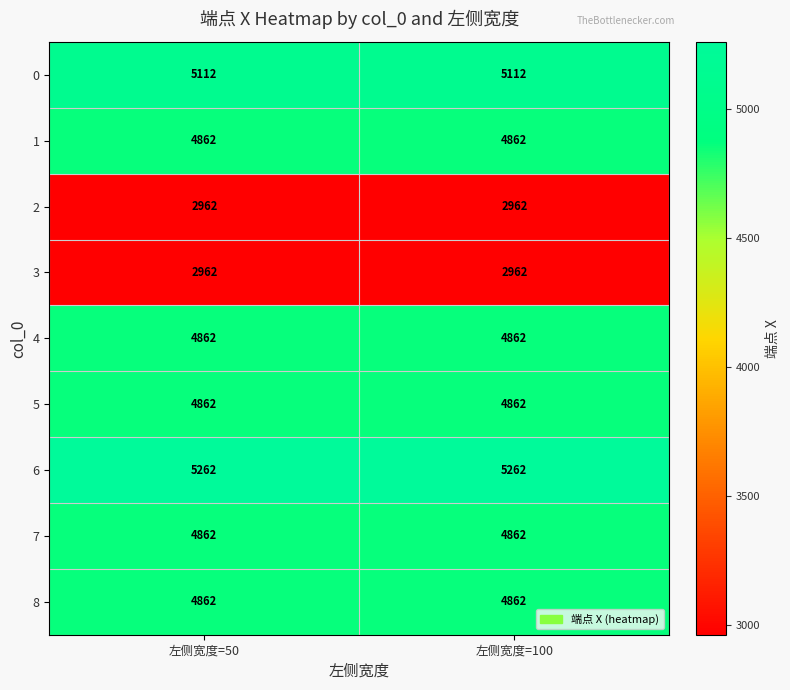

What is the spread (max minus min) of values at 左侧宽度=100?

2300